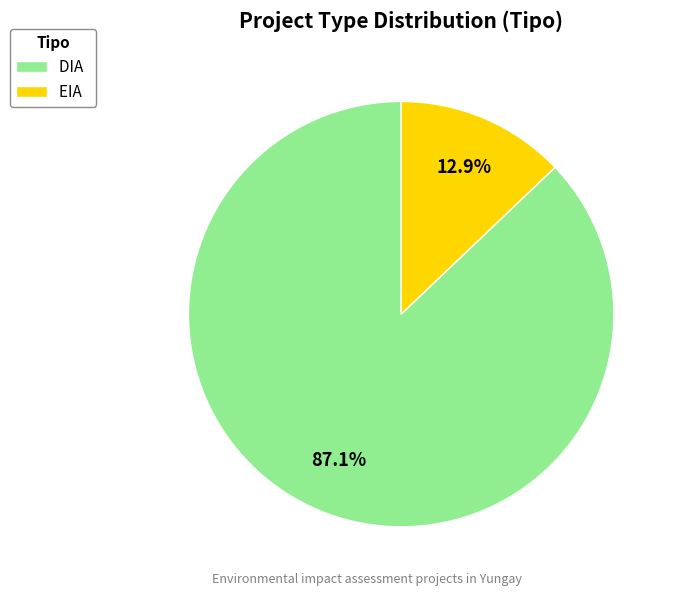

Combined, what portion of the pie is EIA and DIA?

100.0%